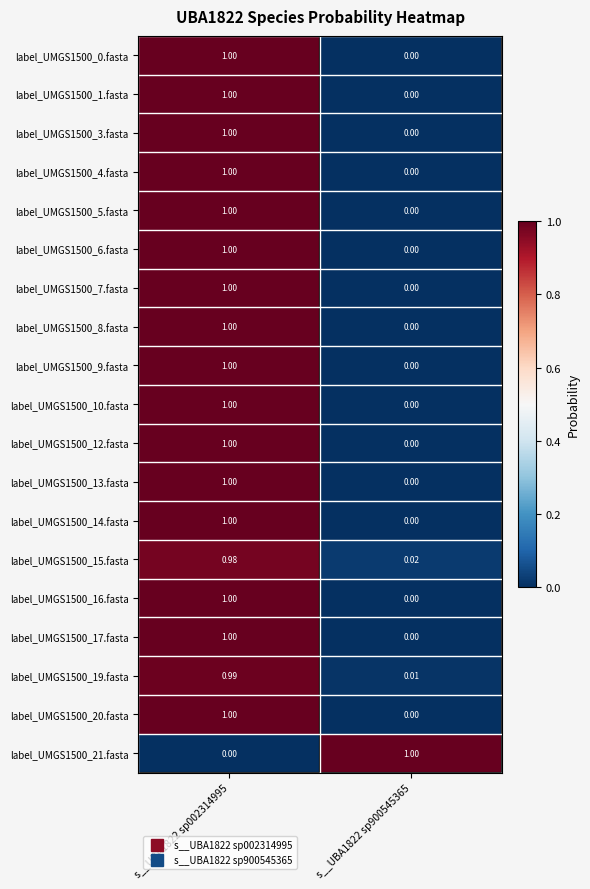

Which label corresponds to the largest value in the chart?

s__UBA1822 sp900545365